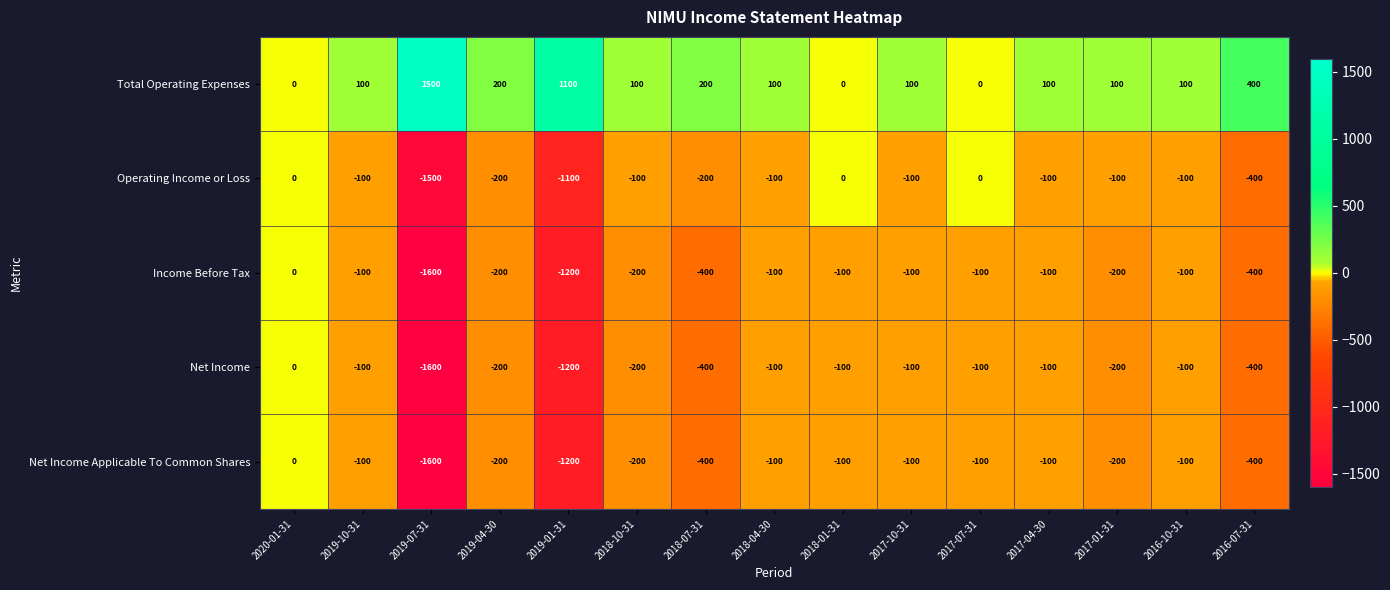

What is the sum of all Operating Income or Loss values?

-4100